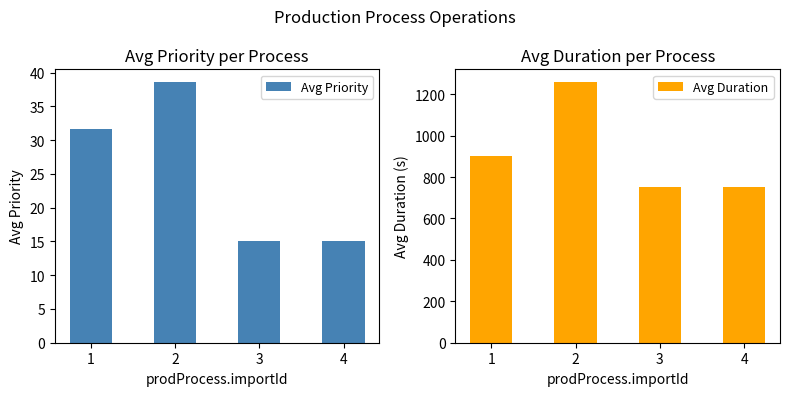

How many groups of bars are there?

4